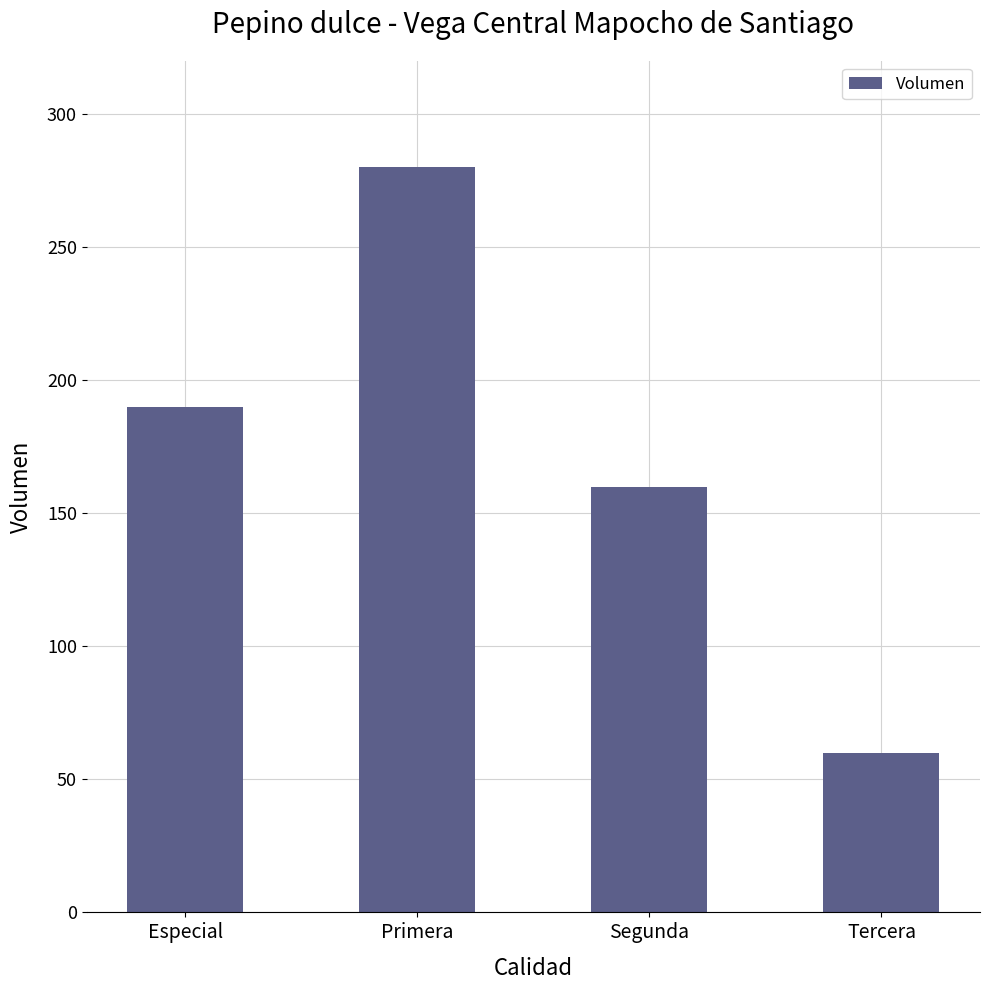

What is the sum of all values?

690